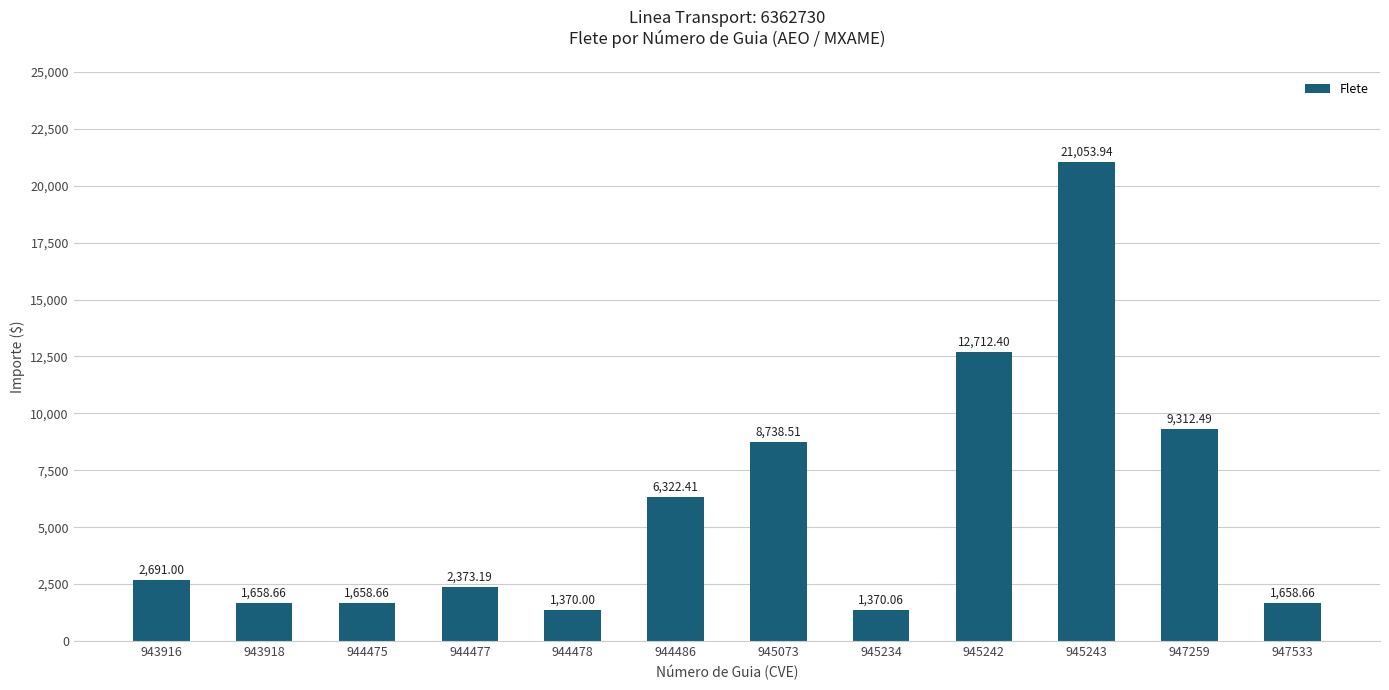

What is the value of the 7th bar from the left?

8738.5